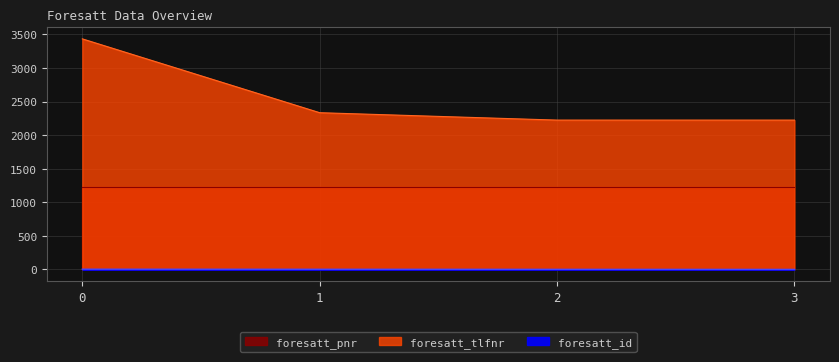

Is the value of foresatt_pnr at 0 greater than the value of foresatt_tlfnr at 3?

No